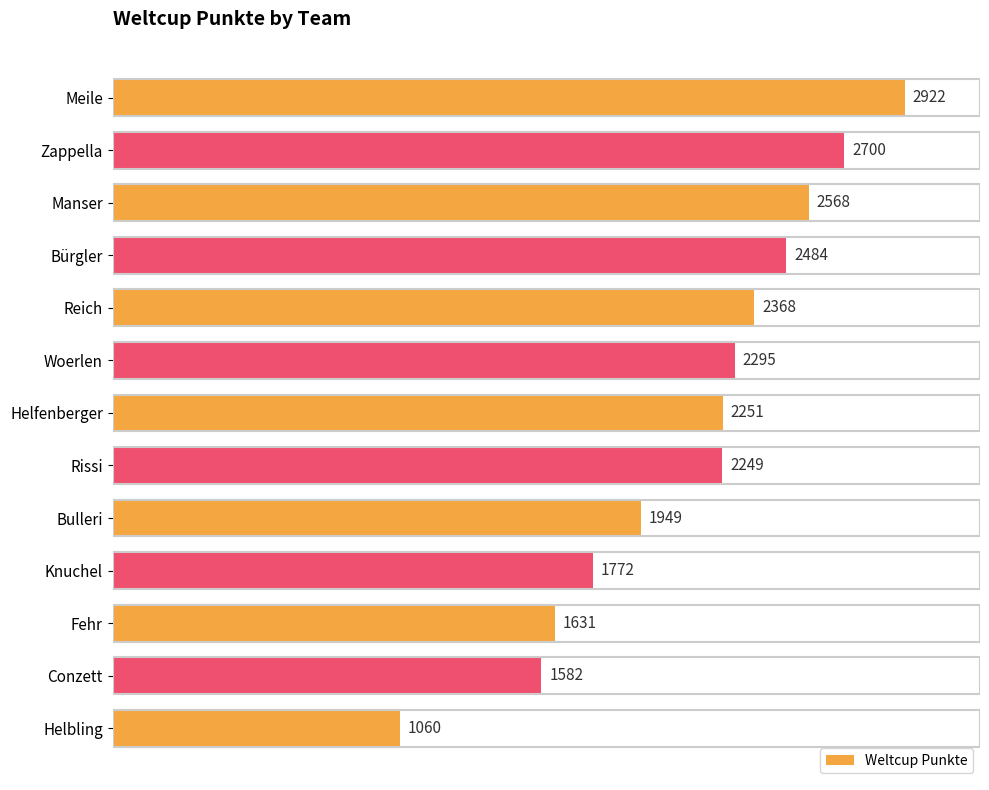

What is the difference between the maximum and minimum values?

1862